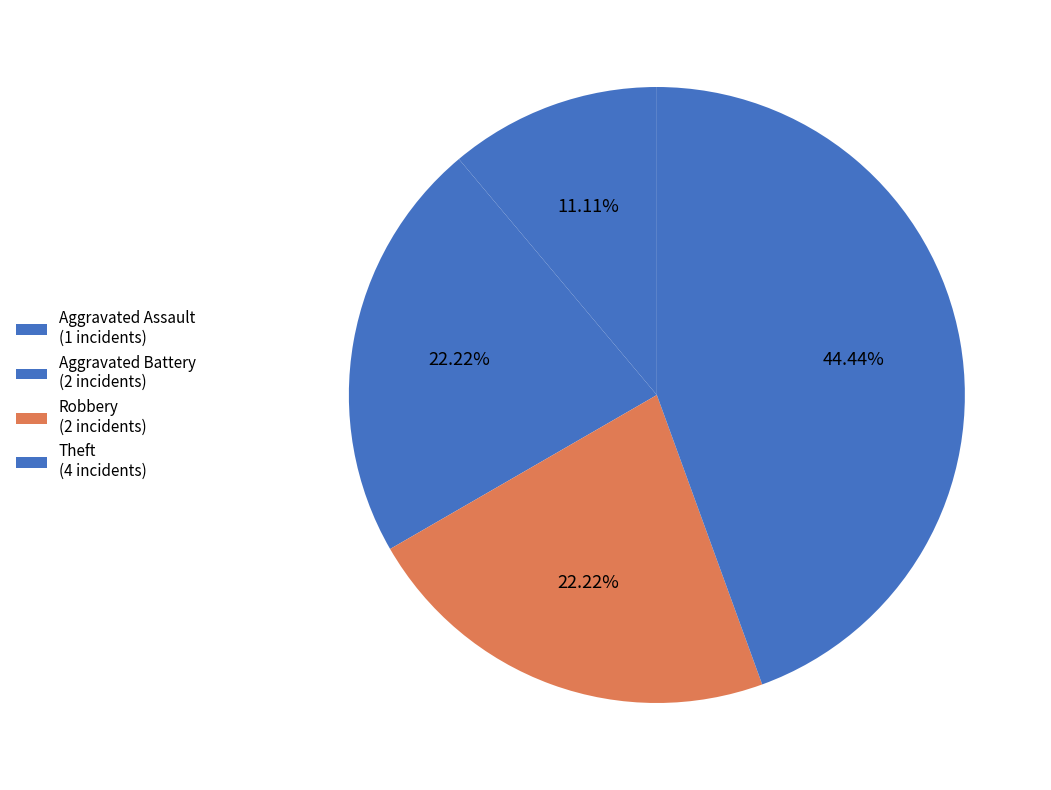

What is the smallest slice in the pie chart?

Aggravated Assault